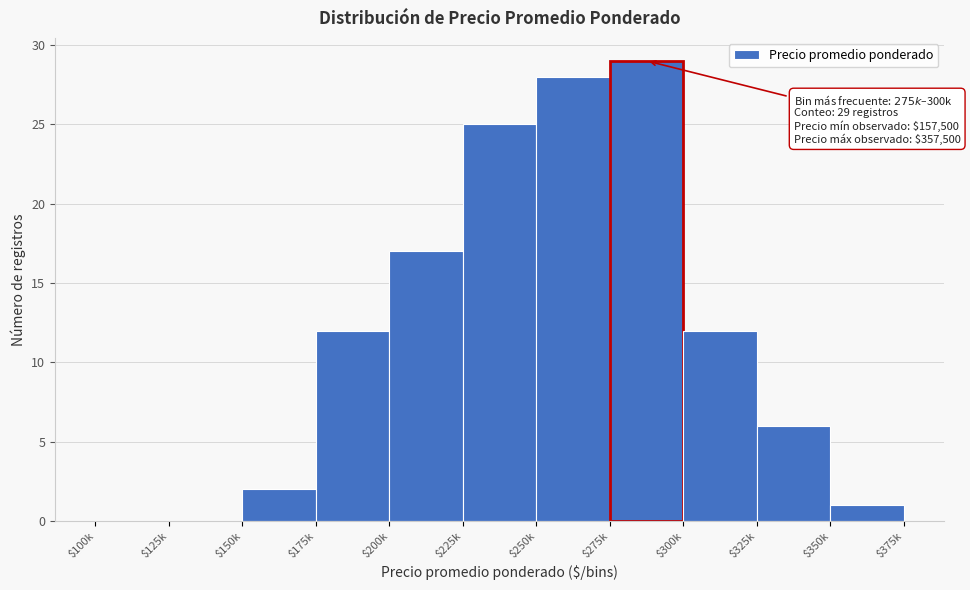

What is the maximum value shown in the chart?

29